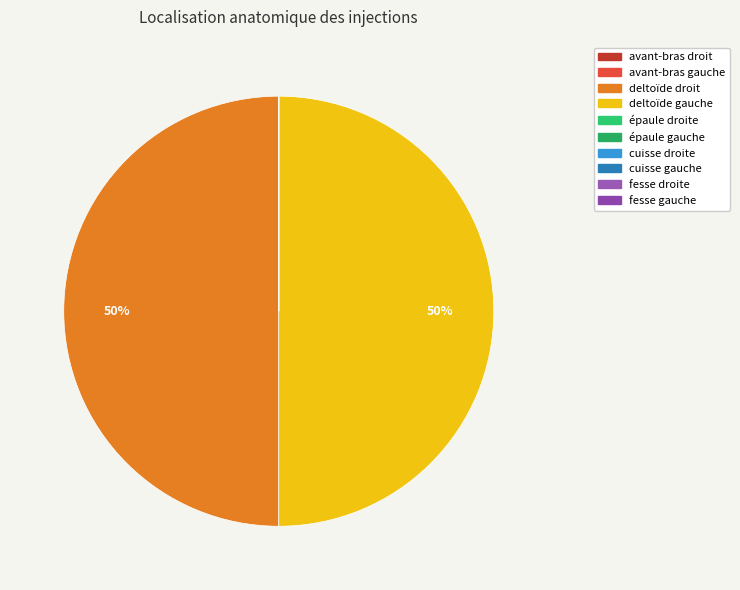

Does any single category account for the majority?

Yes